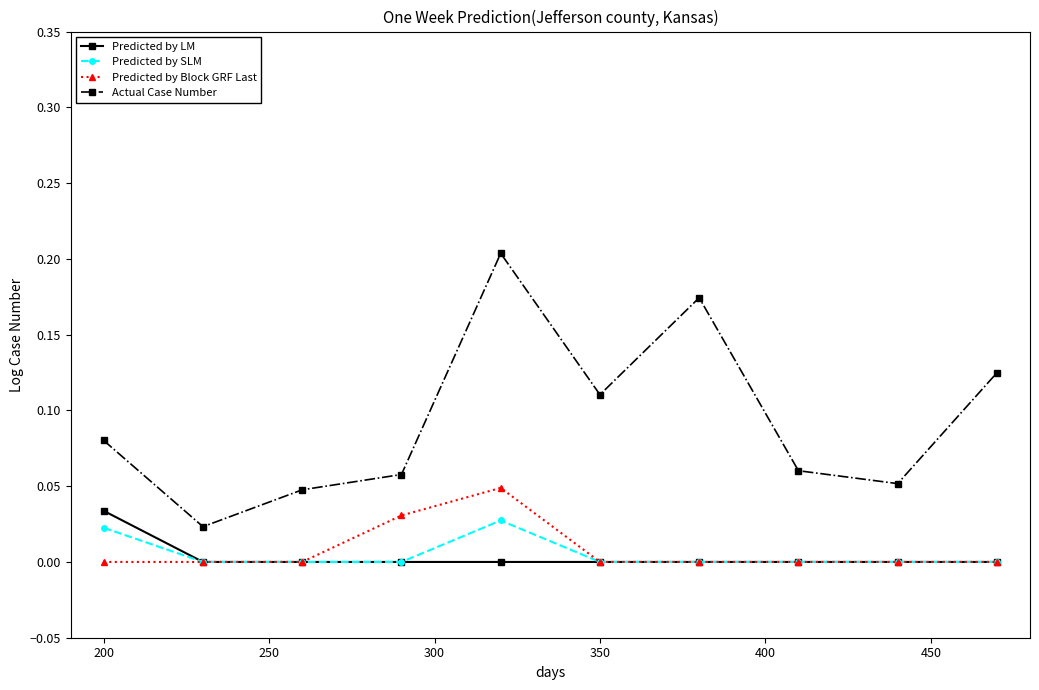

True or false: Actual Case Number and Predicted by SLM intersect in this chart.

False